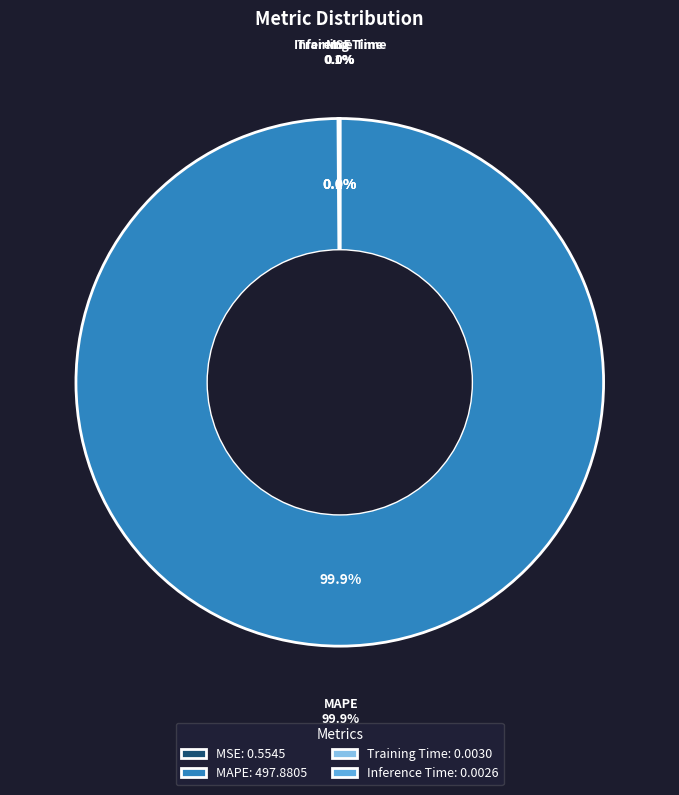

Do Inference Time and MSE together represent more than half of the pie?

No